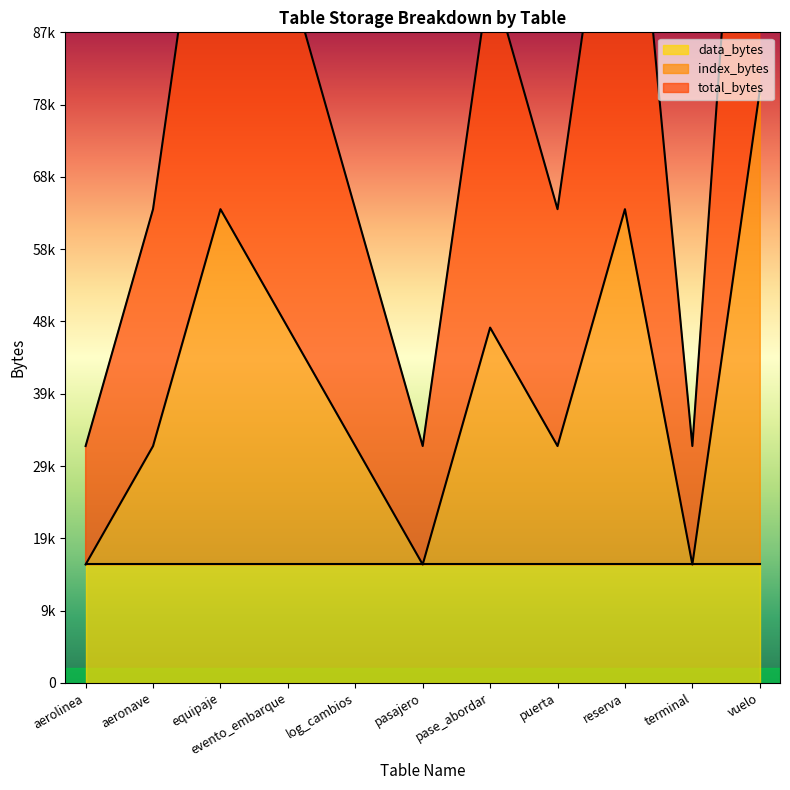

Which series has the largest total across all categories?

total_bytes